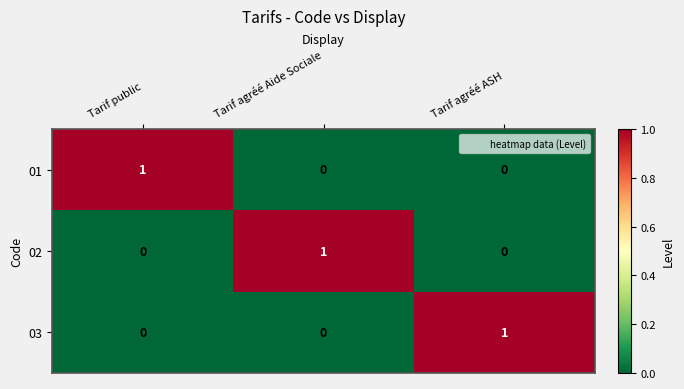

True or false: 03 has a value of 0 at Tarif agréé Aide Sociale.

True